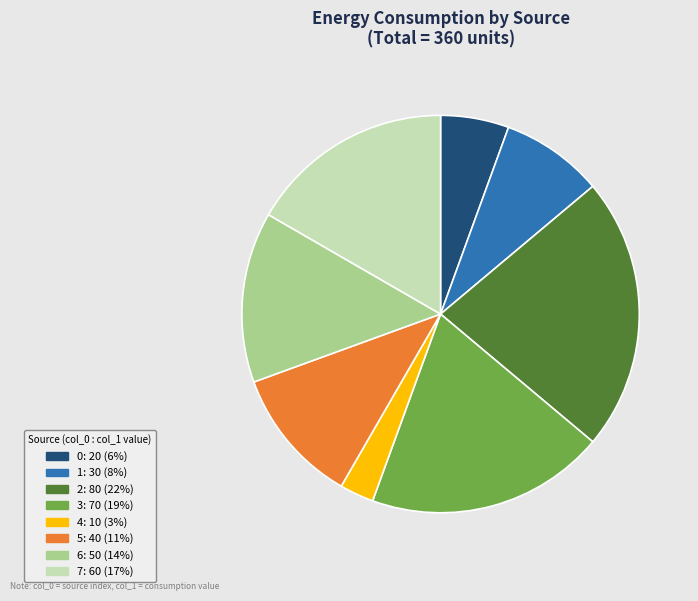

Which slice is the smallest?

4